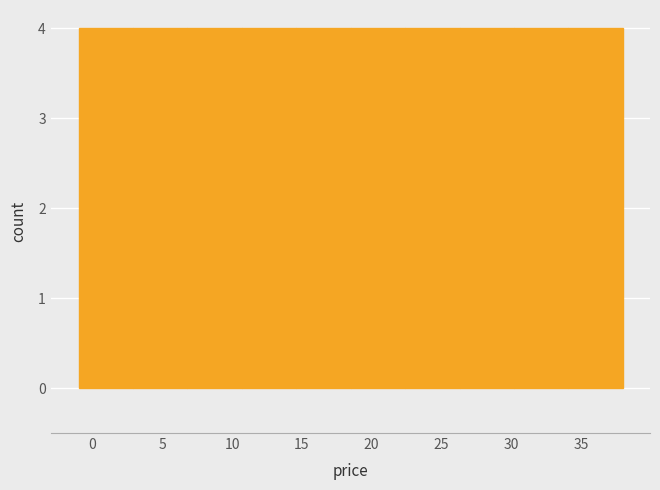

What is the height of the bar covering 14.6 to 18.5 on the x-axis? Neither the bar edges nor the heights are printed on the chart, so give them approximately, as read against the axes.

4